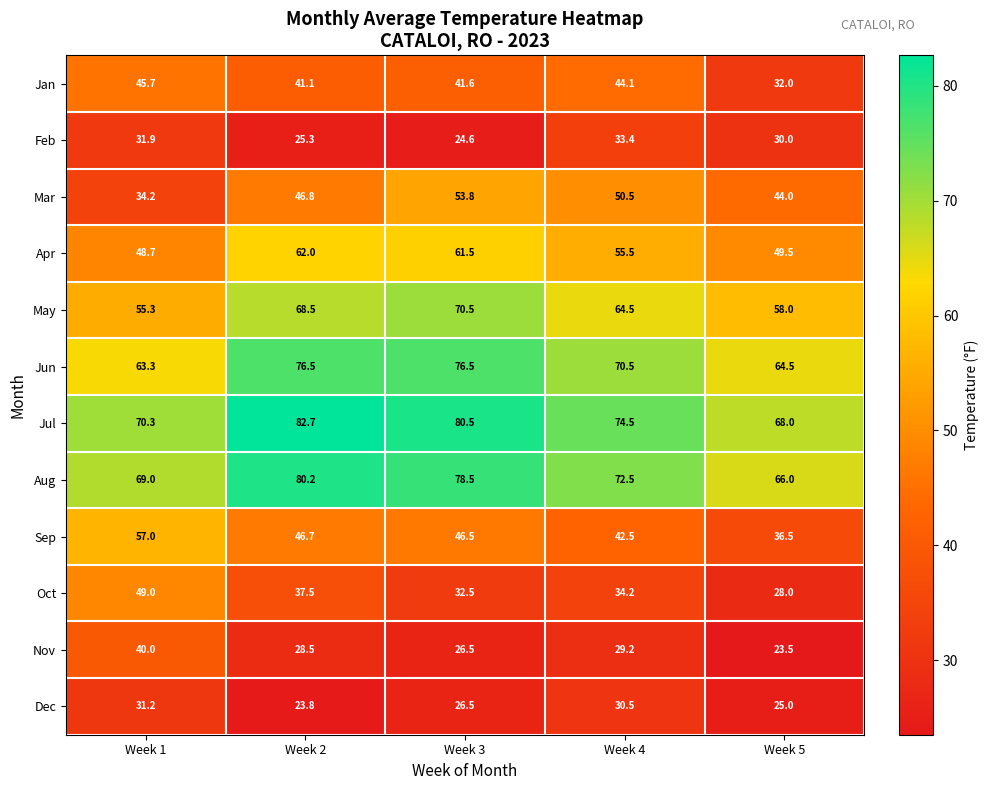

Which series changed the most between Week 1 and Week 3?

Mar